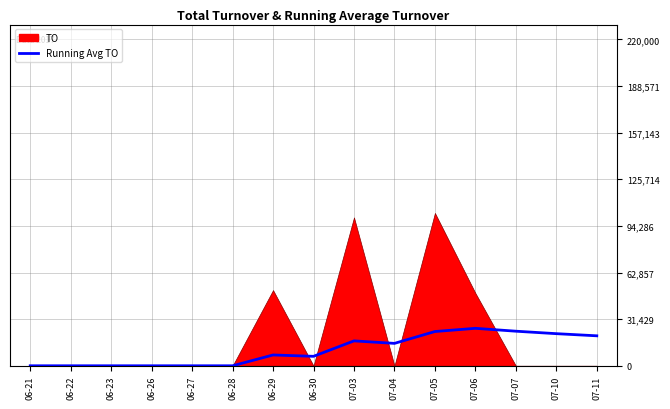

What is the difference between the second highest and minimum values?

23307.7